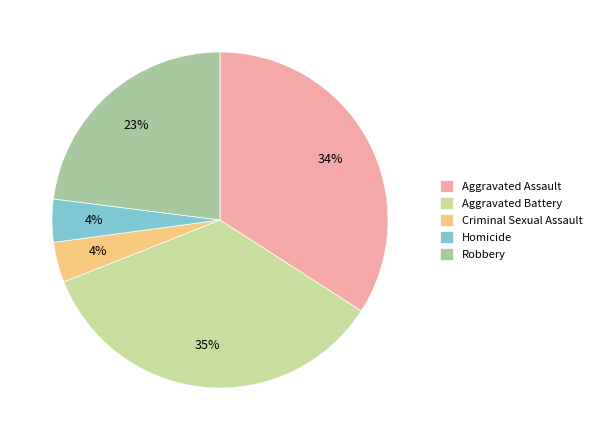

To the nearest percent, what is the combined percentage of Robbery and Homicide?

27%